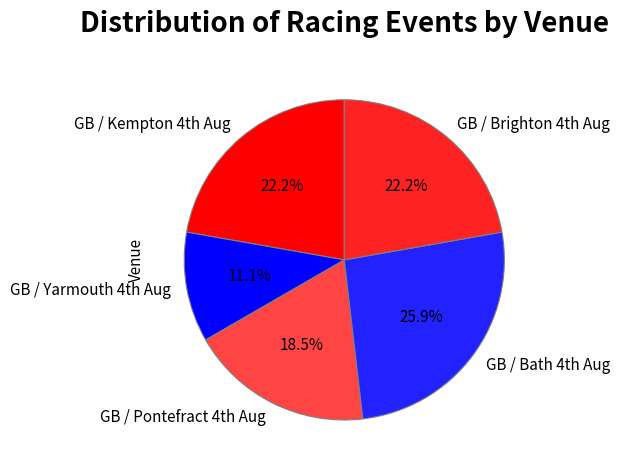

Is there a majority slice in this chart?

No